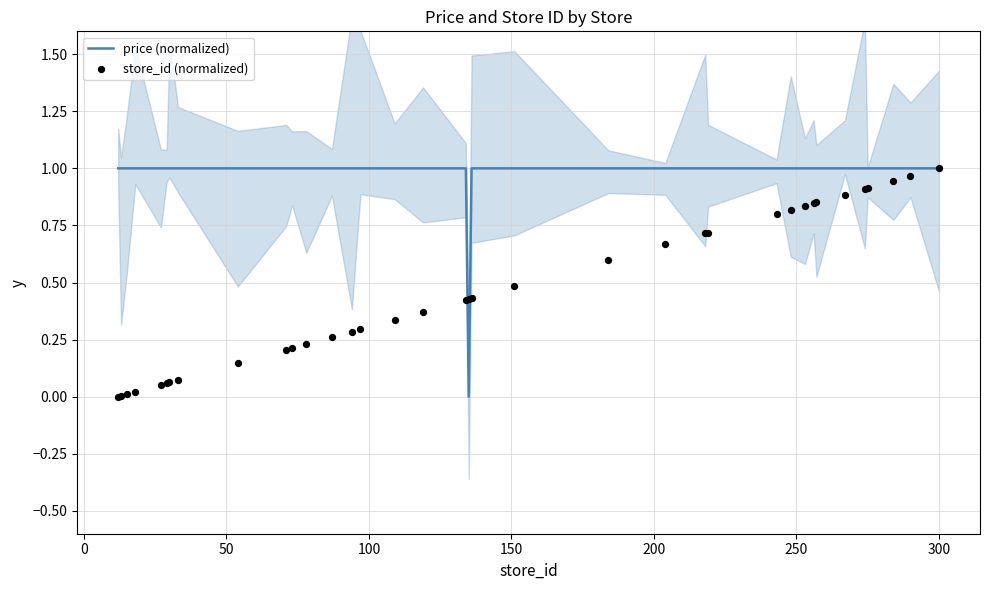

Is the value of store_id (normalized) at 31 greater than the value of price (normalized) at 25?

No